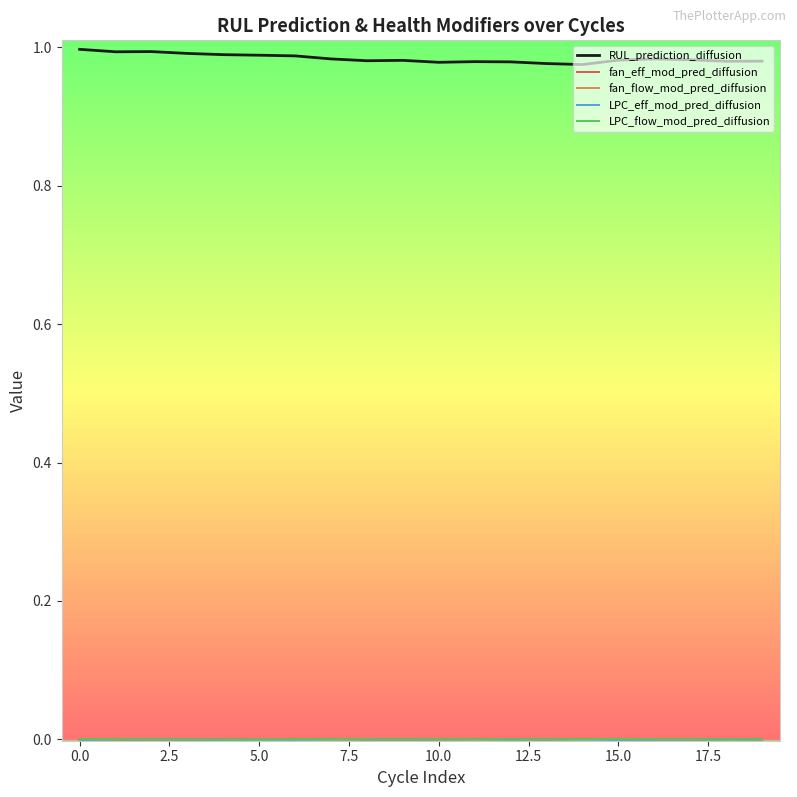

Which series has the largest total across all categories?

RUL_prediction_diffusion